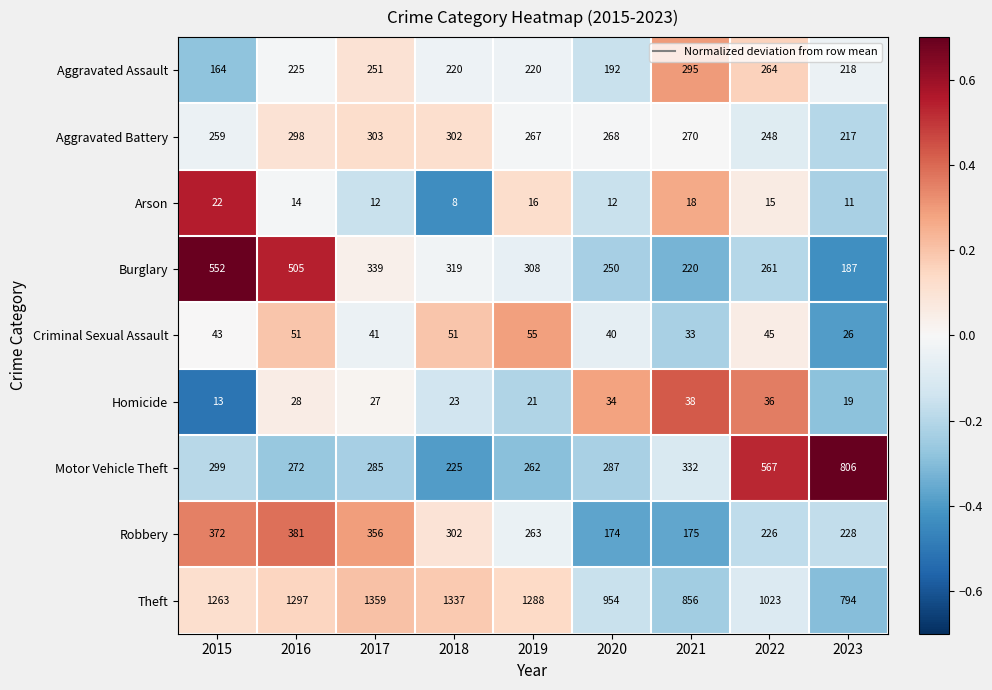

List the series in order of their peak value, highest first.

Theft, Motor Vehicle Theft, Burglary, Robbery, Aggravated Battery, Aggravated Assault, Criminal Sexual Assault, Homicide, Arson